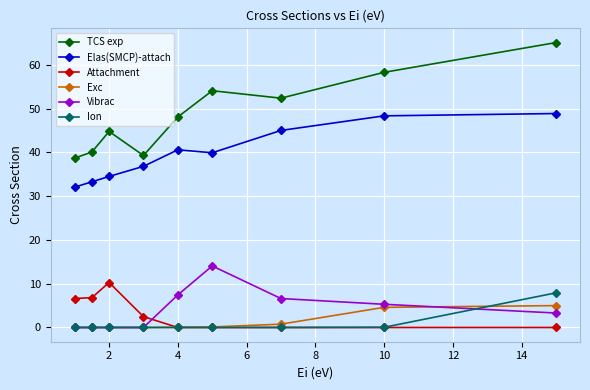

At how many categories does at least one series exceed 5?

9